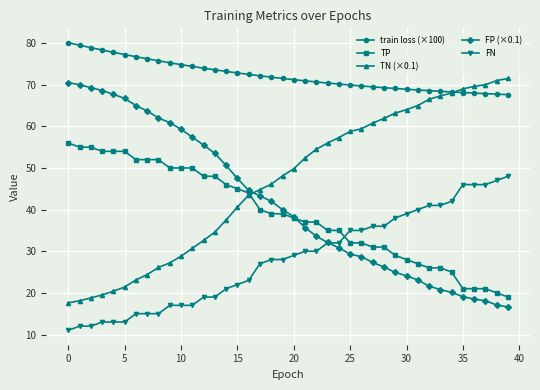

What is the value of the FP (×0.1) point at the 2nd from the left?

70.0